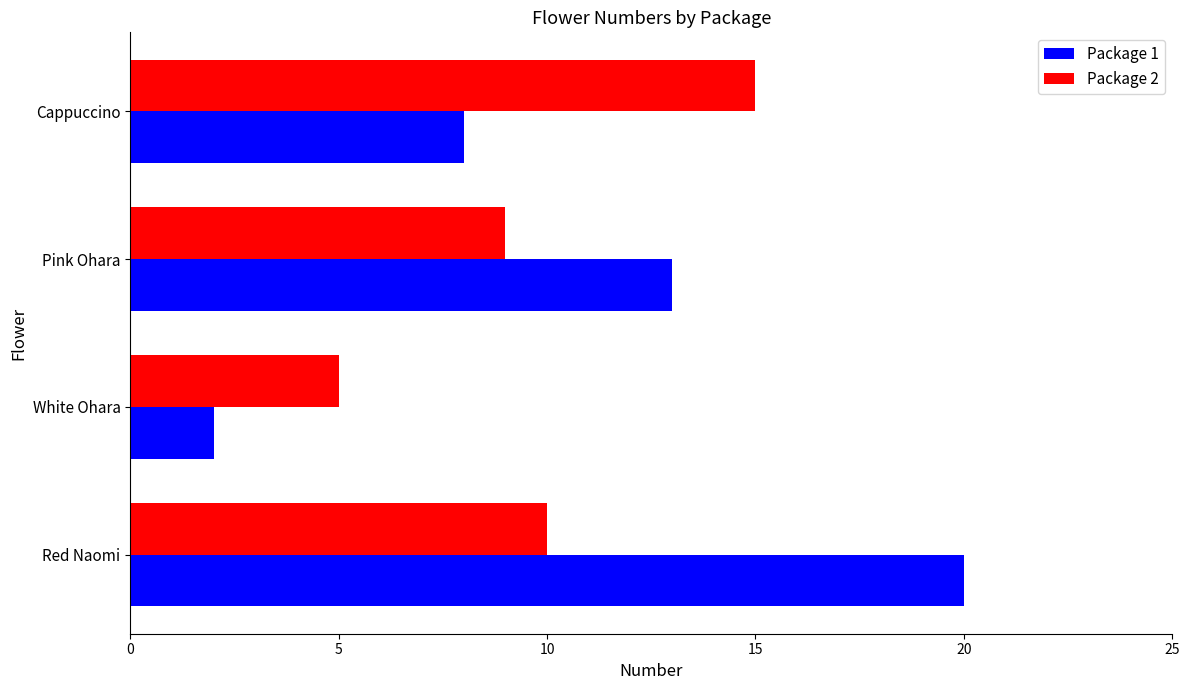

Rank the series by their maximum value, from lowest to highest.

Package 2, Package 1